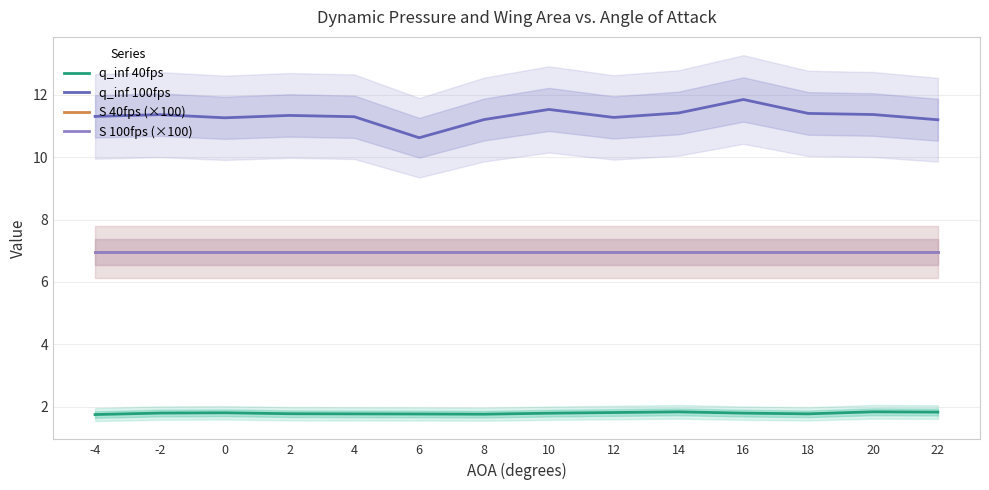

How many lines are shown in the chart?

4